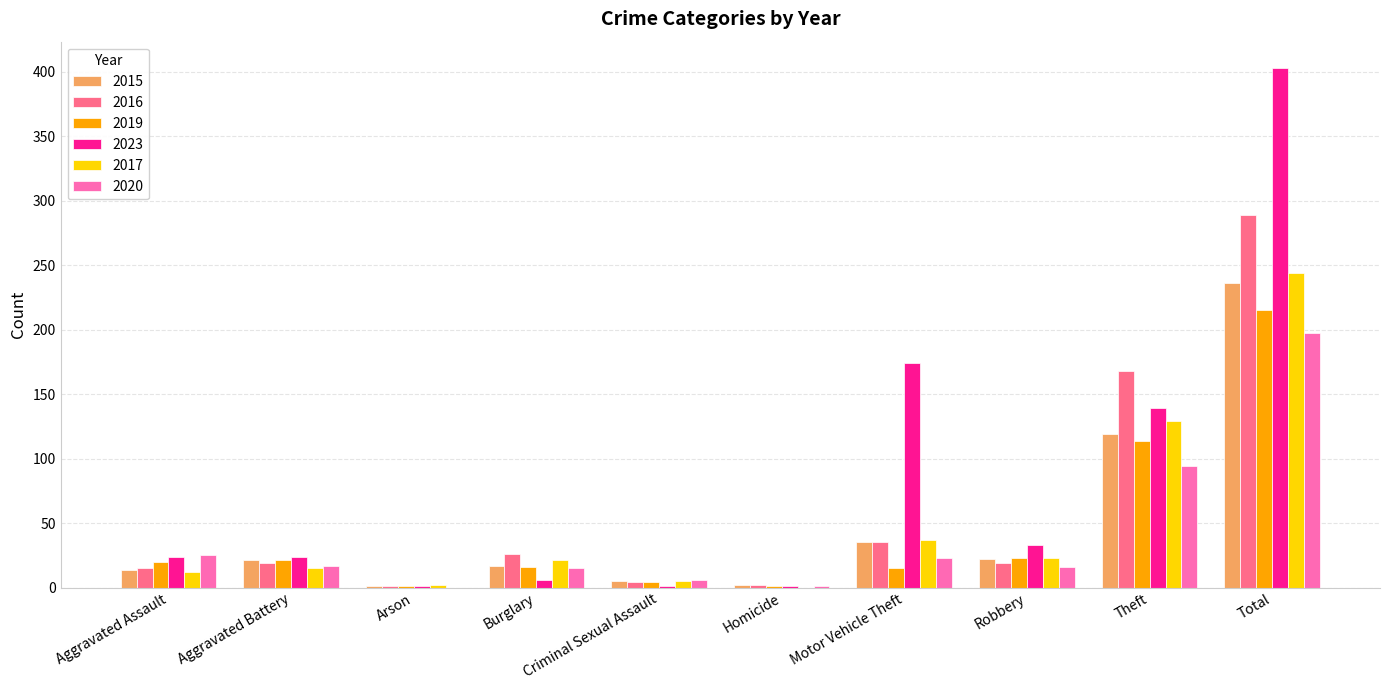

The 2017 series shows 23 at Robbery. True or false?

True